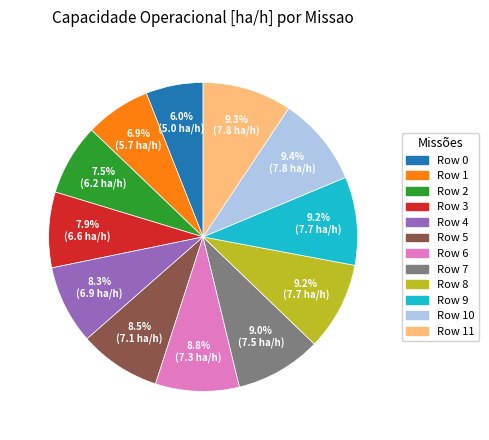

Does any single category account for the majority?

No